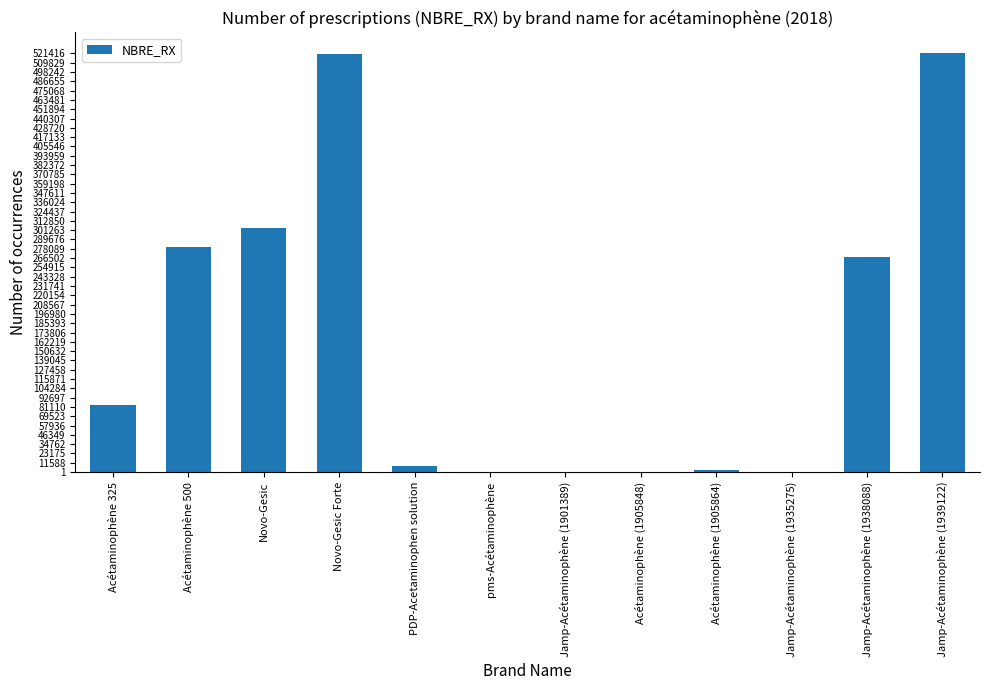

The chart shows a value of 249264 at Jamp-Acétaminophène (1939122). True or false?

False